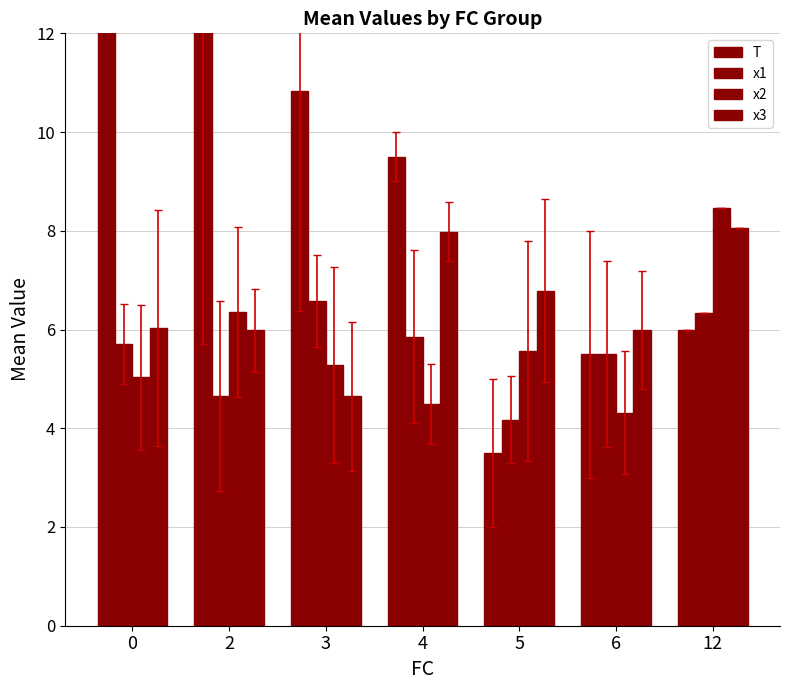

How many values in the x3 series are below 6?

3